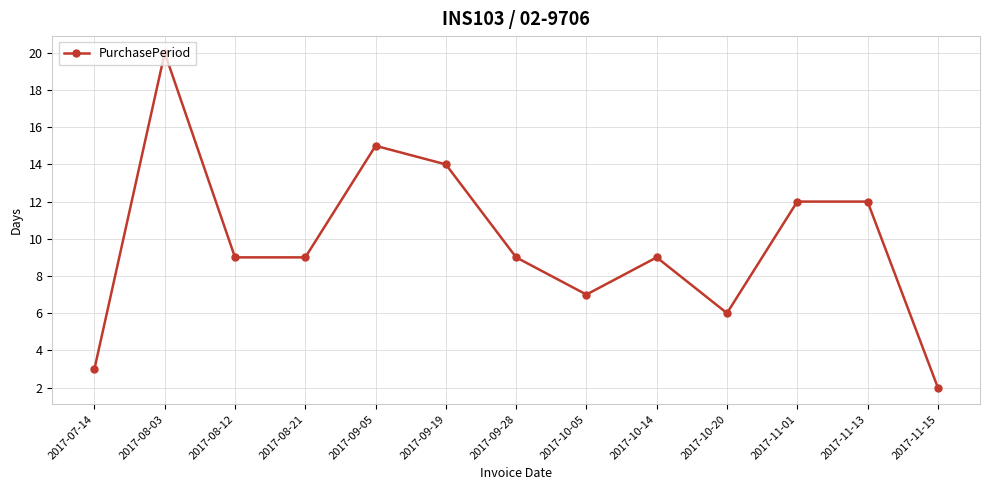

At which category does the chart reach its minimum across all series?

2017-11-15